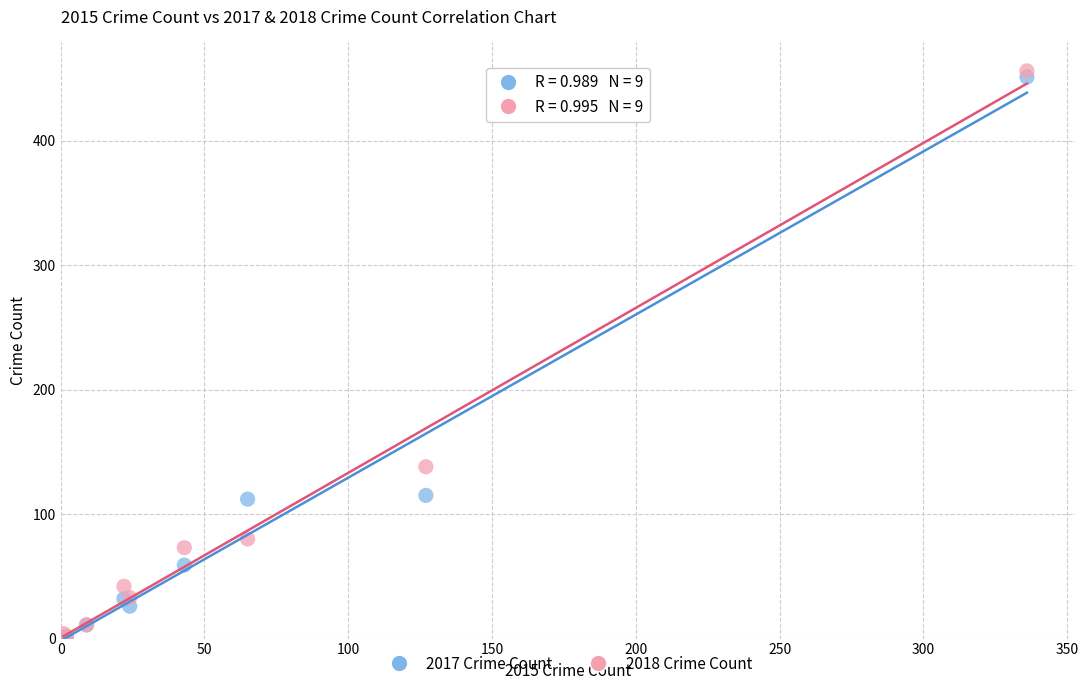

Across all series, what Y value is closest to 228?

138